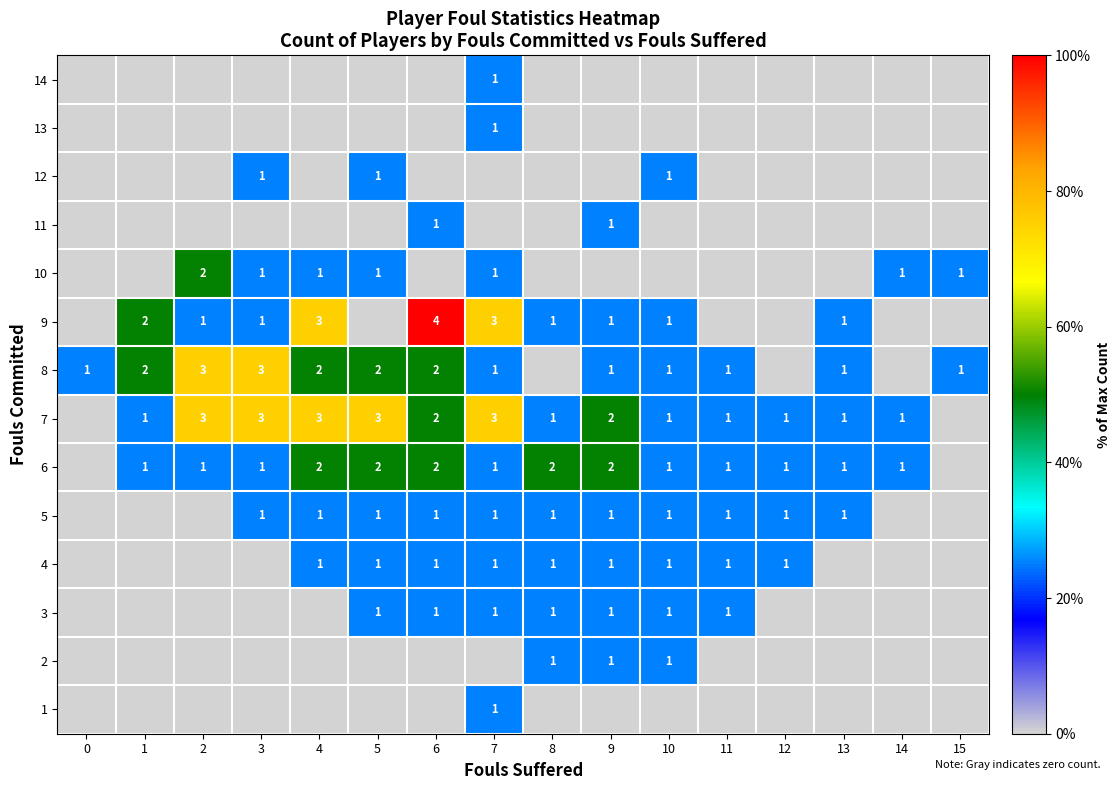

Is it true that 9 equals 2 at 1?

True